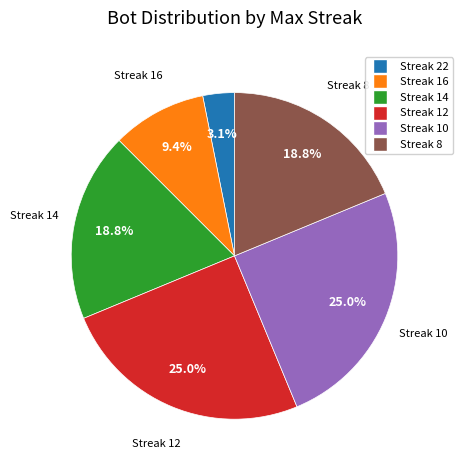

Count the number of slices in the pie.

6